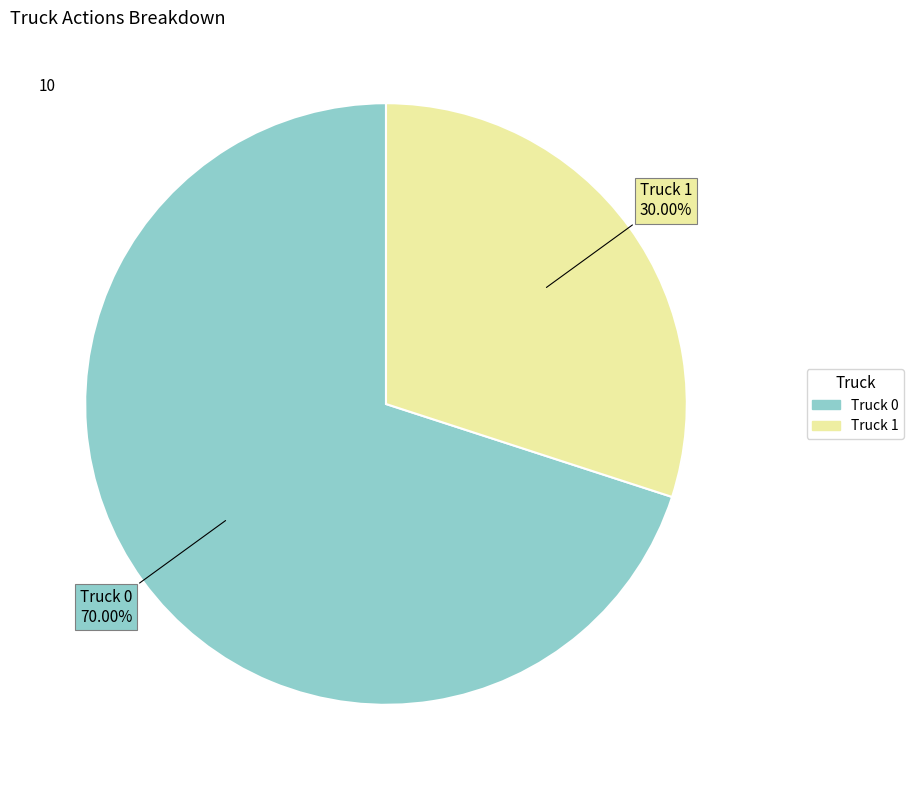

Count the number of slices in the pie.

2